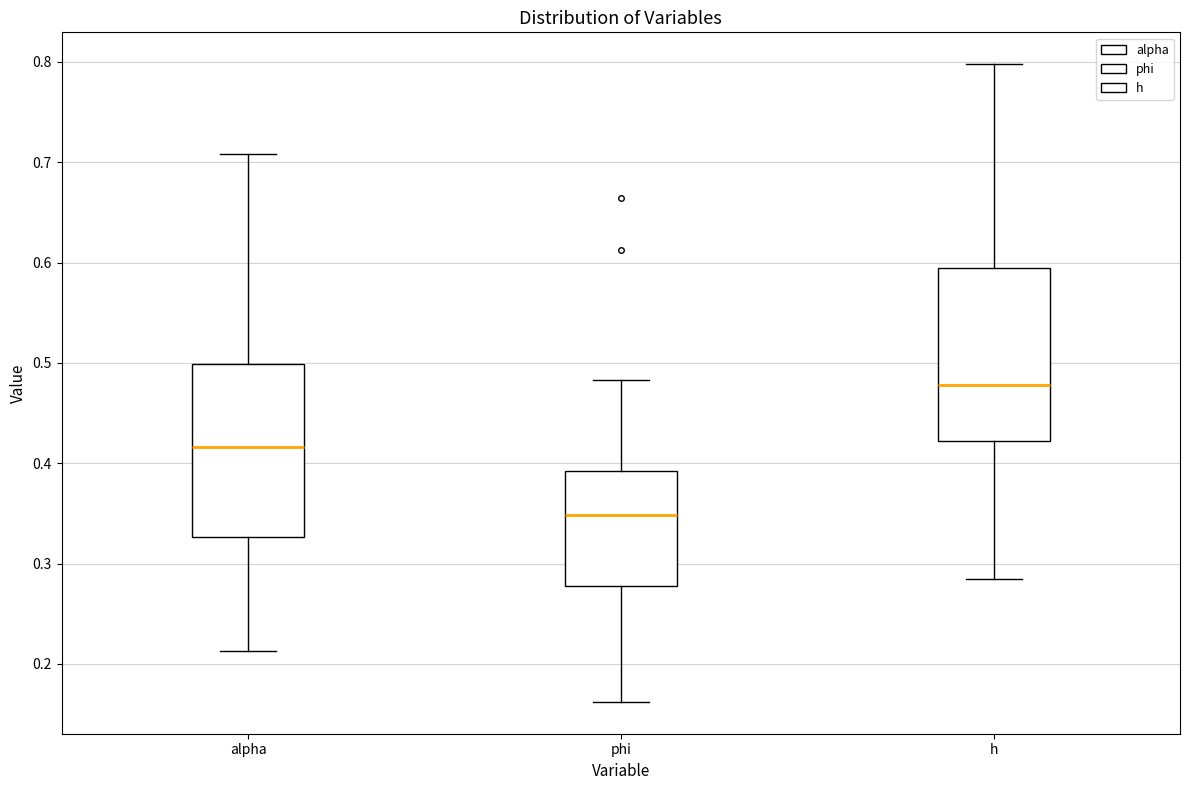

Where does the upper whisker of the box for alpha end on the y-axis? The values are not printed on the chart, so give them approximately, as read against the axis.

0.71